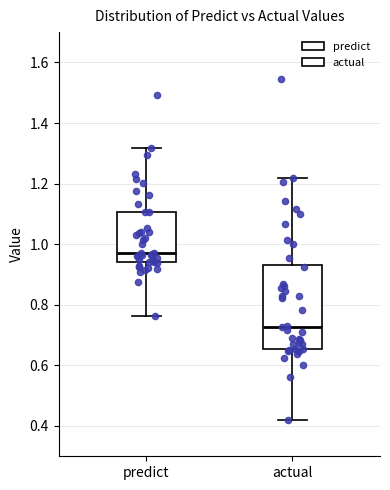

Reading left to right, read every box against the y-axis: the position of its median line, the range the box covers, and the ends of its whiskers. The values are not printed on the chart, so give them approximately, as read against the axis.

predict: median 0.98, box 0.94 to 1.10, whiskers 0.76 to 1.32
actual: median 0.72, box 0.66 to 0.94, whiskers 0.42 to 1.22